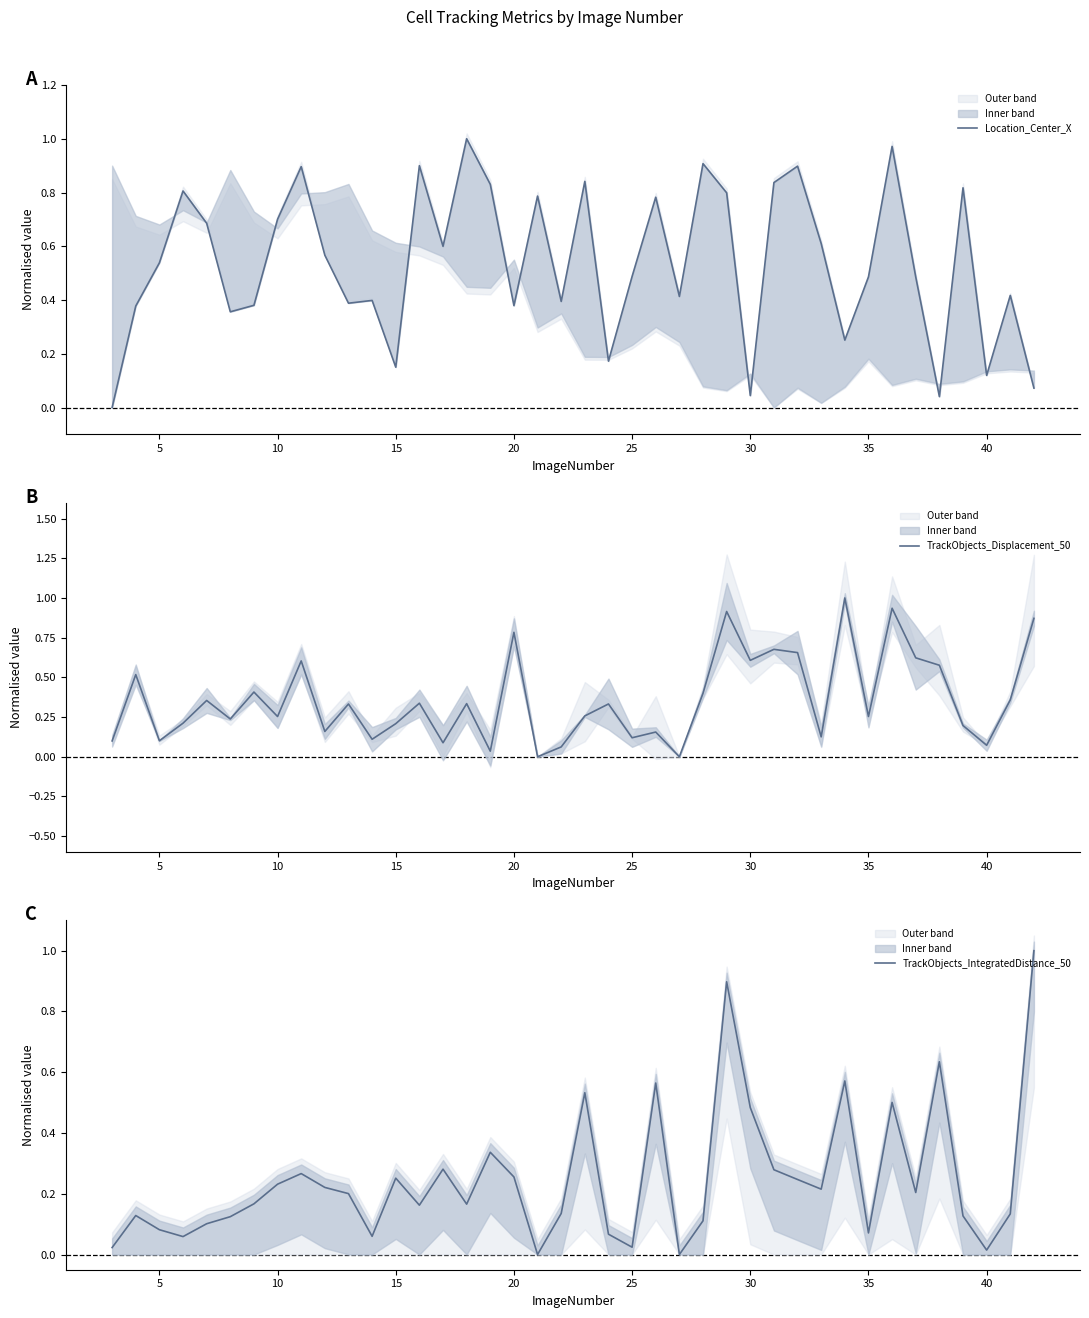

The value of TrackObjects_Displacement_50 at 5 is 0.0. True or false?

False